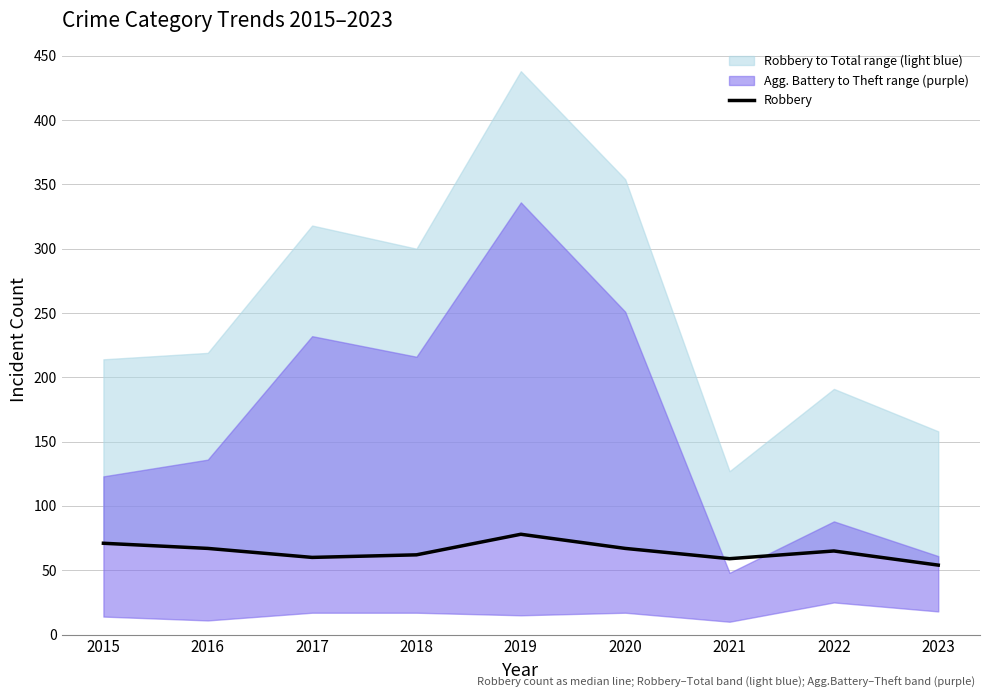

Which label corresponds to the largest value in the chart?

2019